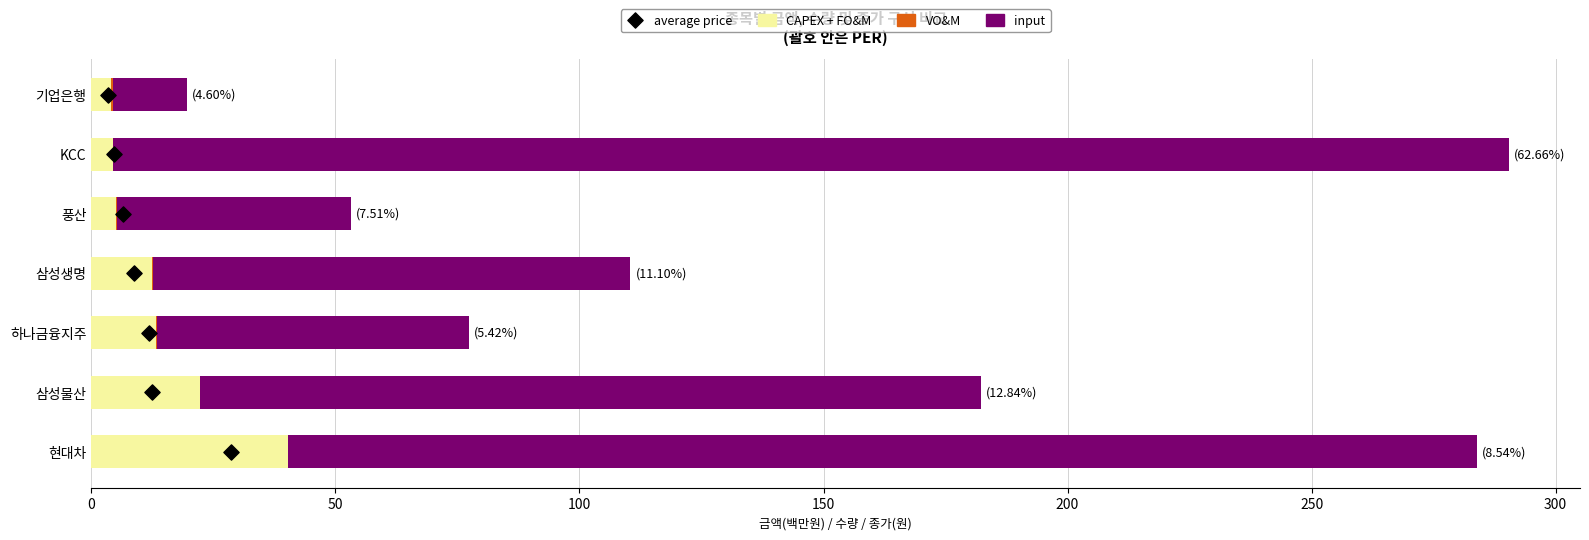

Which series has the widest spread of Y values?

input